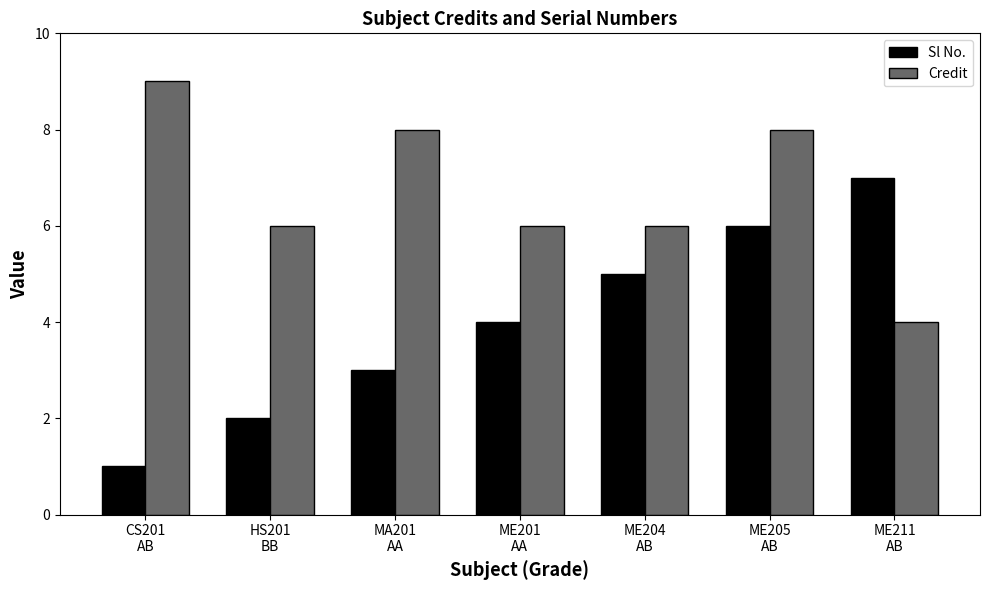

What is the sum of the Sl No. values at HS201
BB and ME204
AB?

7